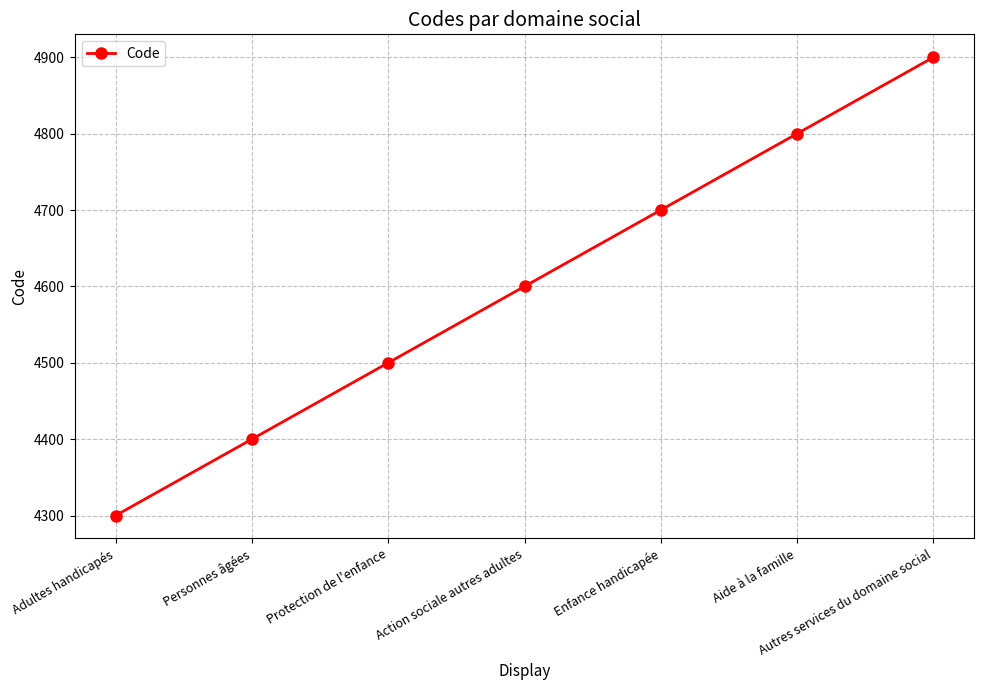

True or false: there are more than 2 points higher than both neighbors.

False